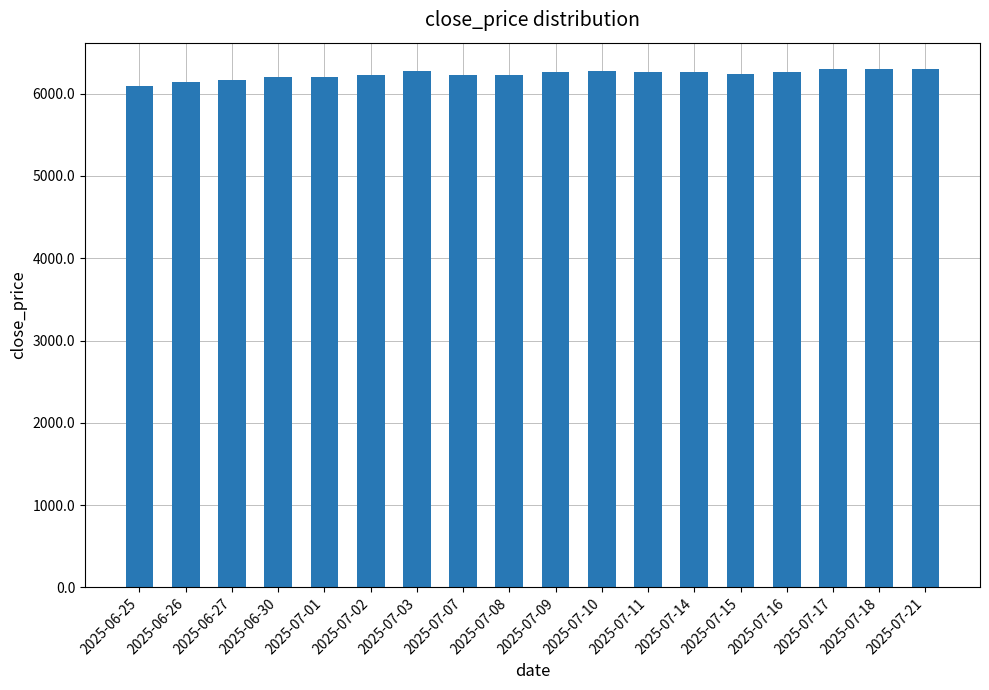

What is the sum of all values?

112250.7